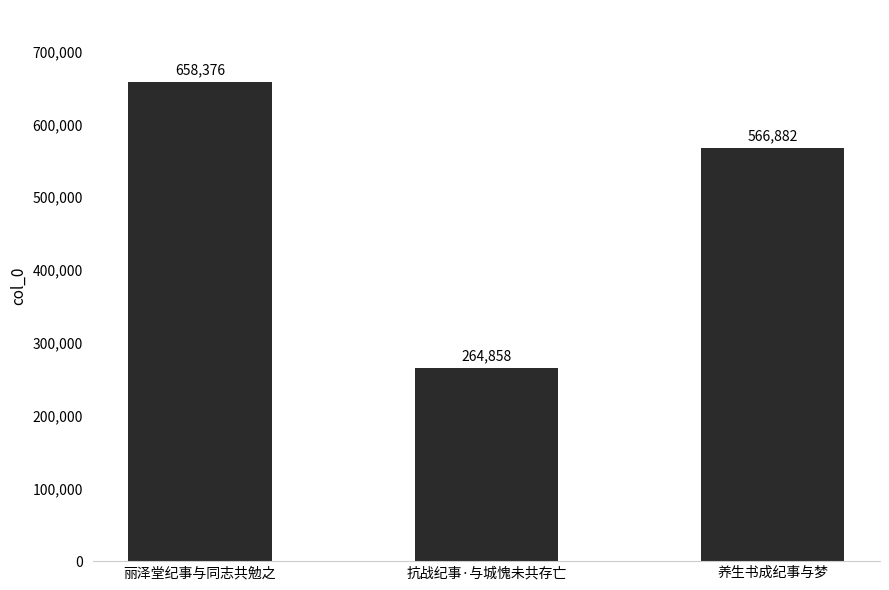

Which category has the lowest value across all series?

抗战纪事·与城愧未共存亡